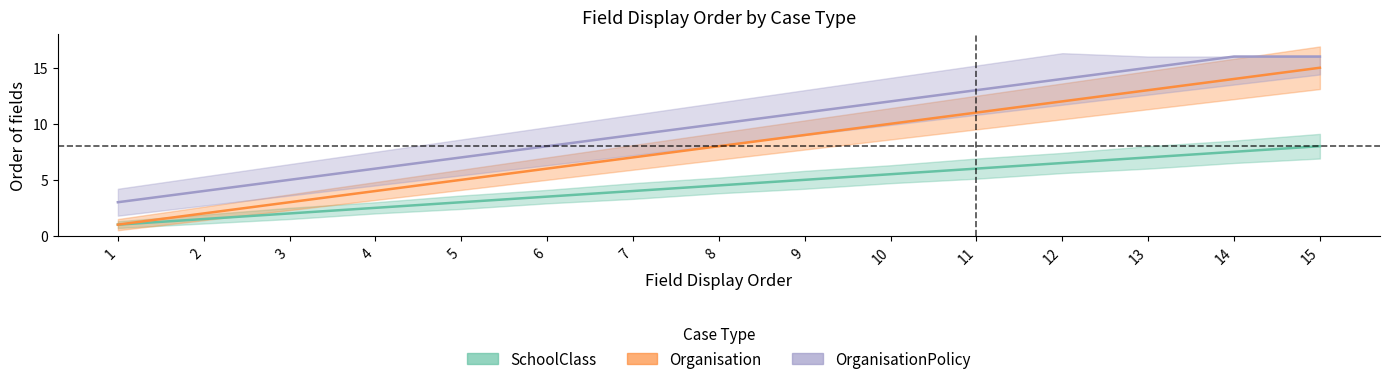

True or false: SchoolClass has more than 2 points higher than both neighbors.

False